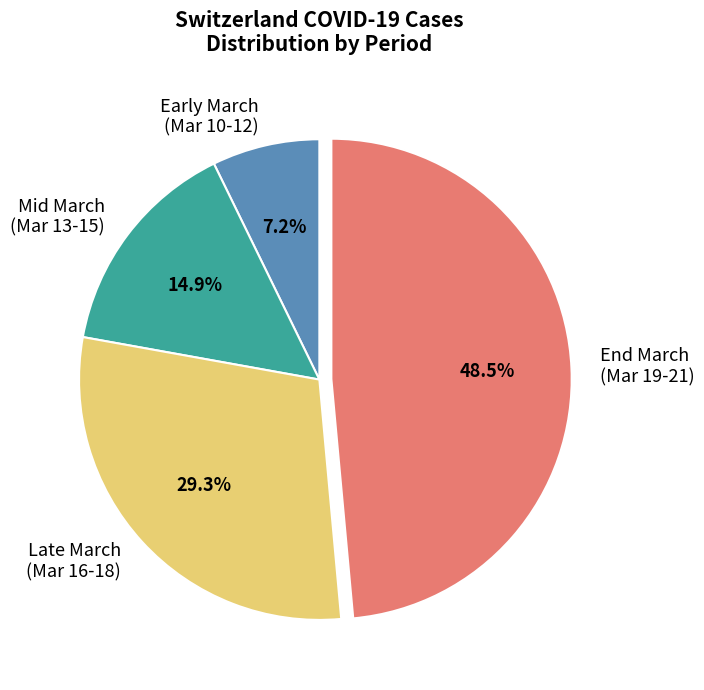

Rank the categories by value from lowest to highest.

Early March (Mar 10-12), Mid March (Mar 13-15), Late March (Mar 16-18), End March (Mar 19-21)